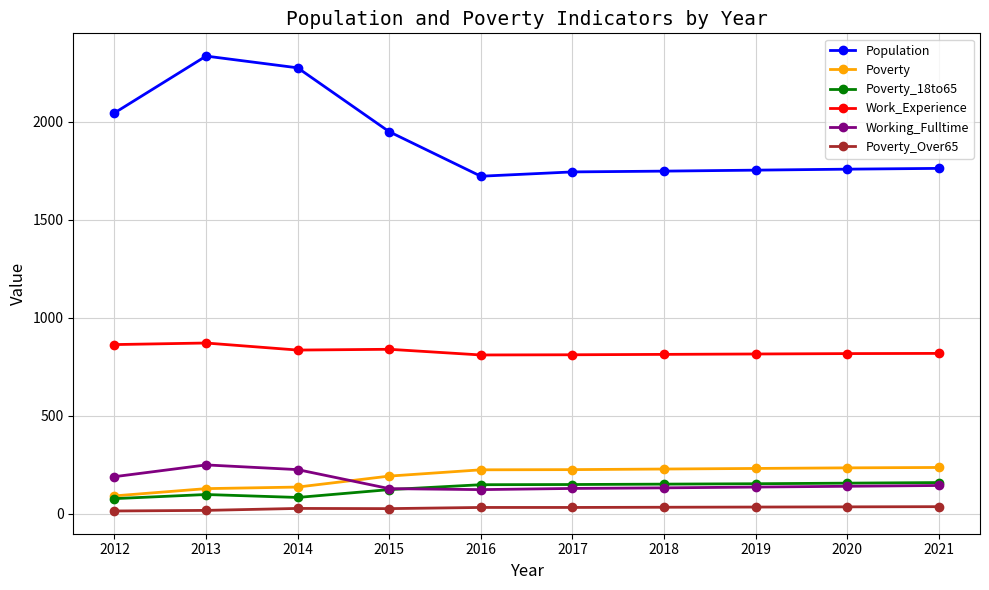

What is the spread (max minus min) of values at 2019?

1719